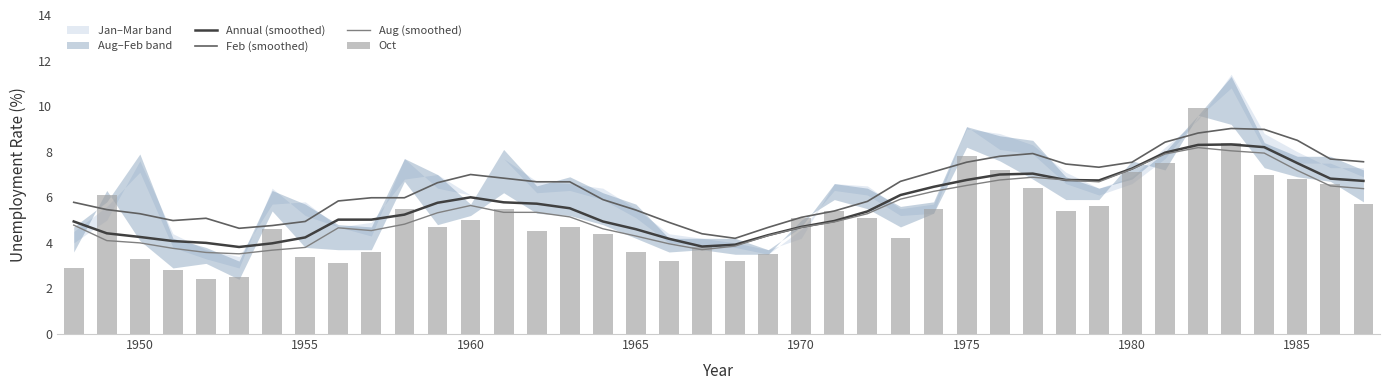

Rank the series by their maximum value, from lowest to highest.

Aug (smoothed), Annual (smoothed), Feb (smoothed), Oct